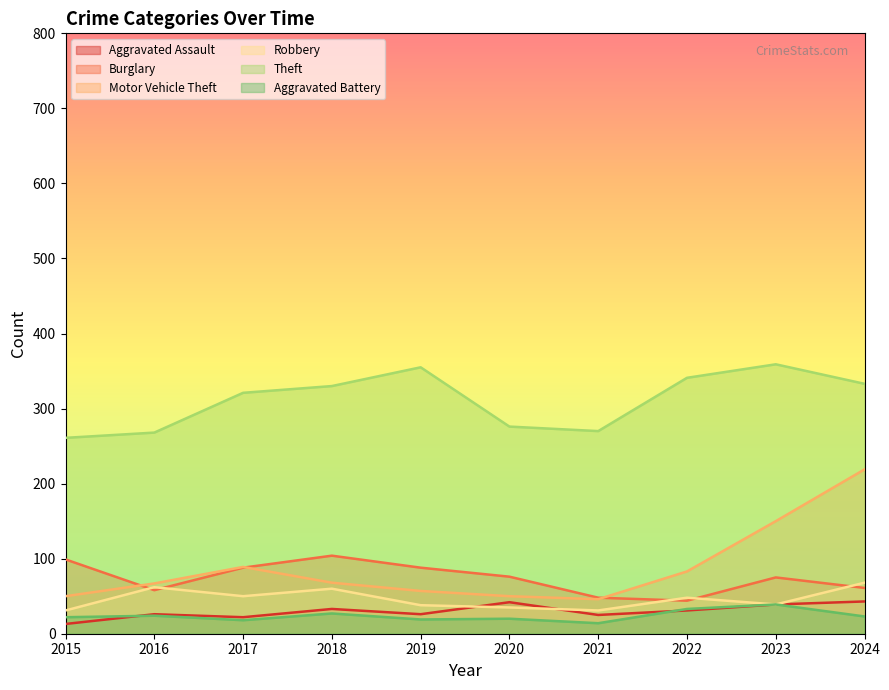

What is the difference between the maximum and minimum values in the Robbery series?

37